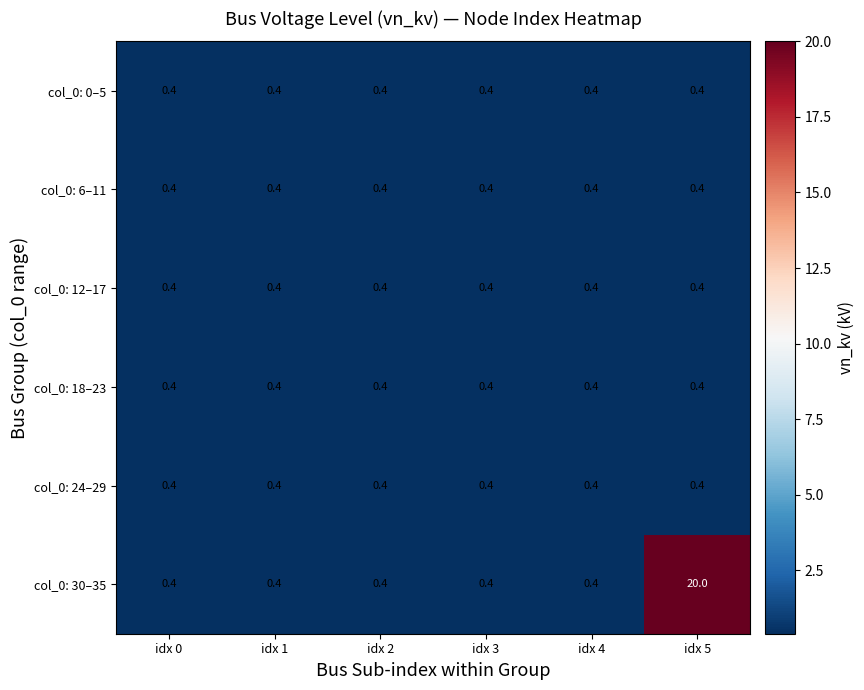

What is the greatest value displayed?

20.0